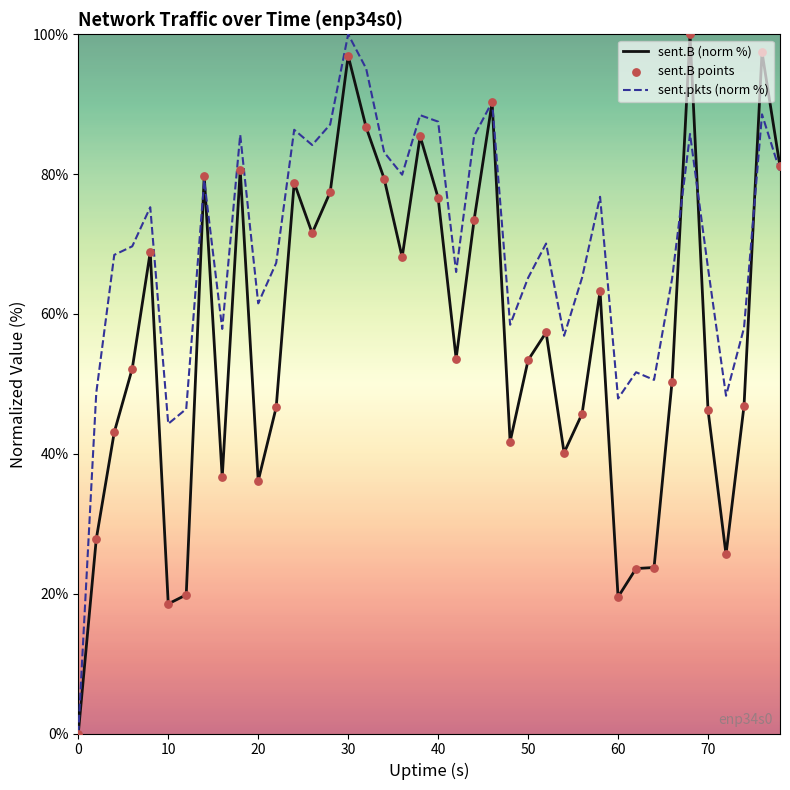

Which series has the largest total across all categories?

sent.pkts (norm %)